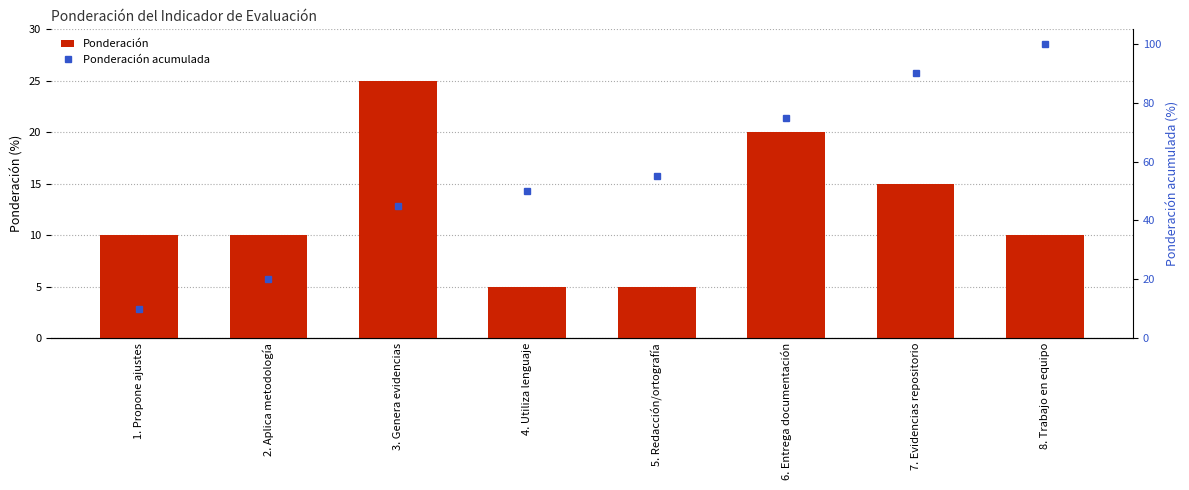

Between 5. Redacción/ortografía and 2. Aplica metodología, which is larger?

2. Aplica metodología